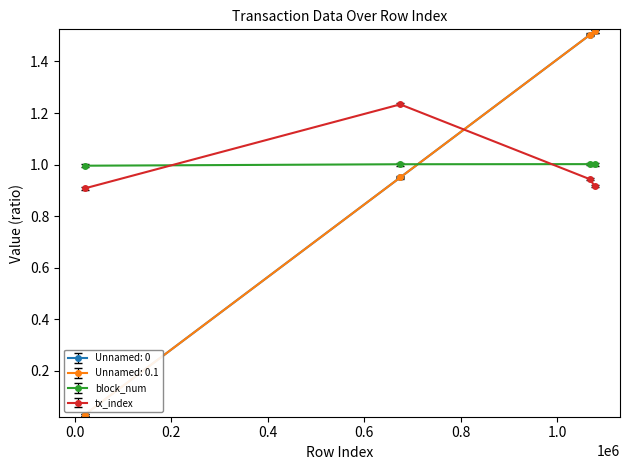

Is this an area chart (filled region under the line)?

No